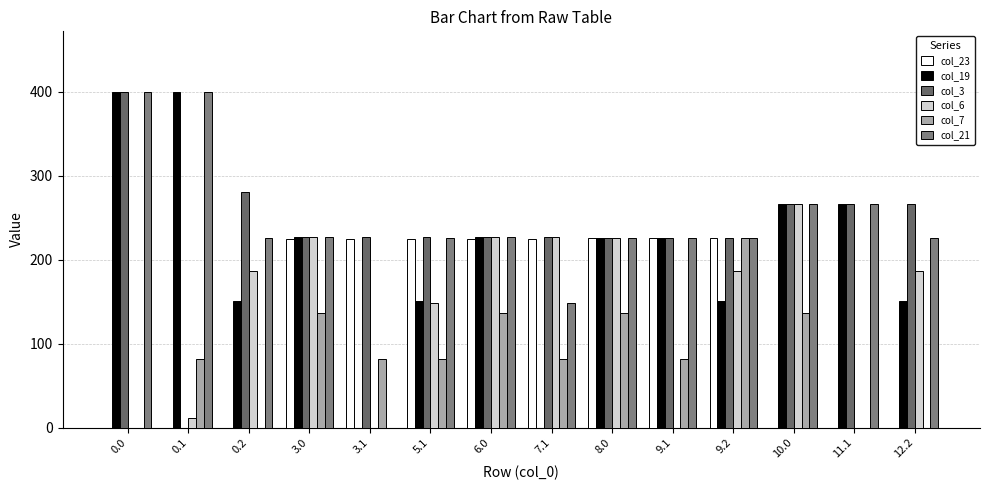

List the series in order of their peak value, lowest first.

col_23, col_7, col_6, col_19, col_3, col_21